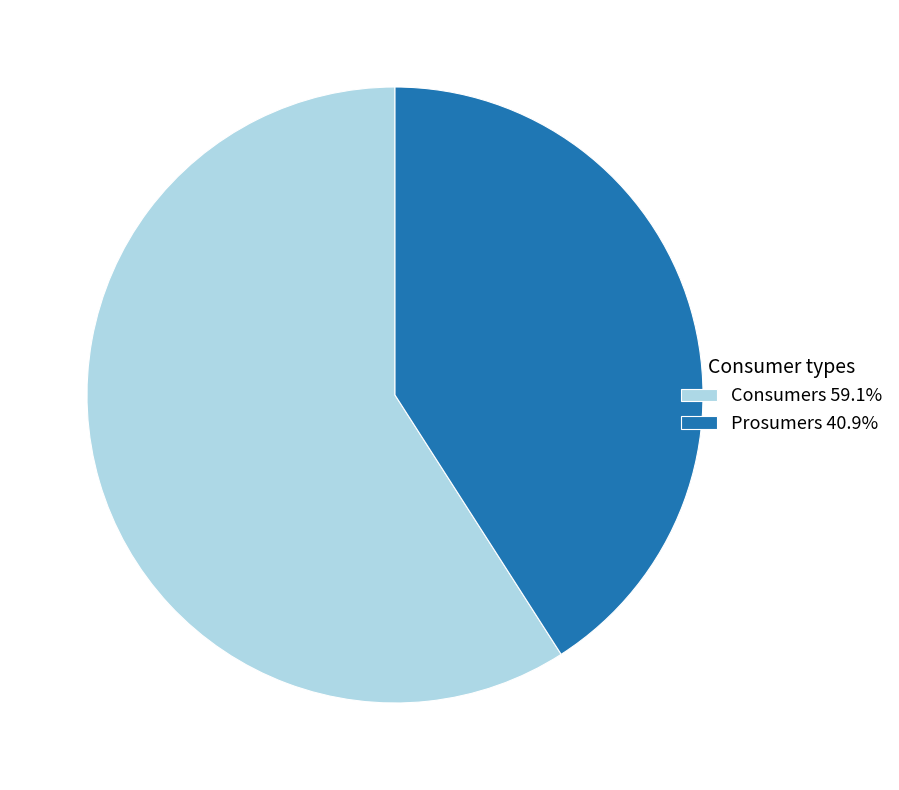

Which slice is the largest?

Consumers